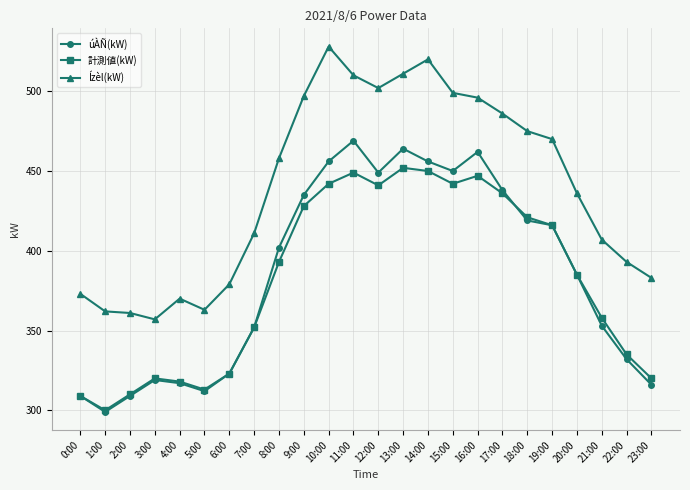

What is the total value across all series at 18:00?

1315